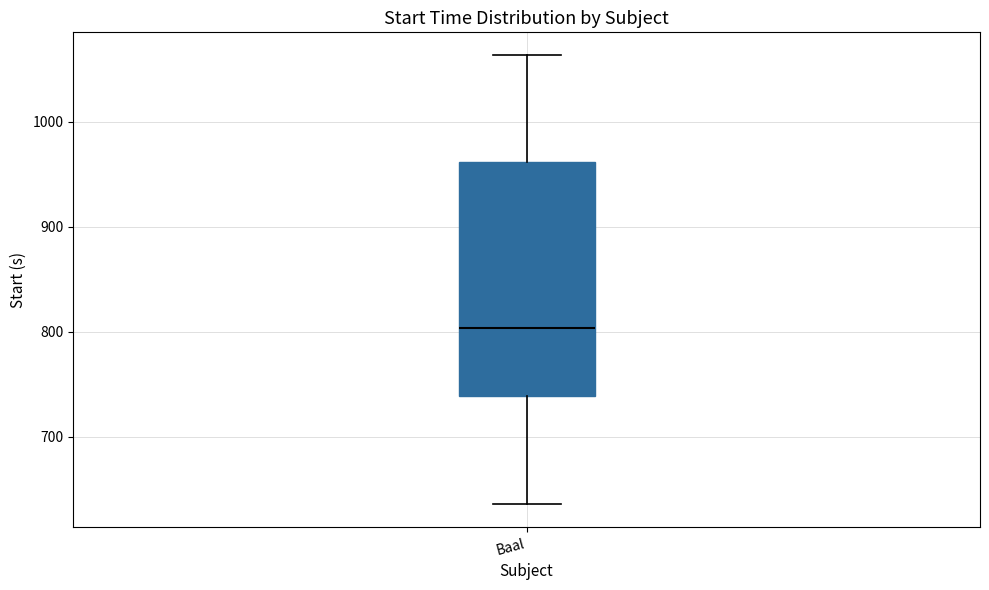

Where does the median line of the box for Baal sit on the y-axis? The values are not printed on the chart, so give them approximately, as read against the axis.

800